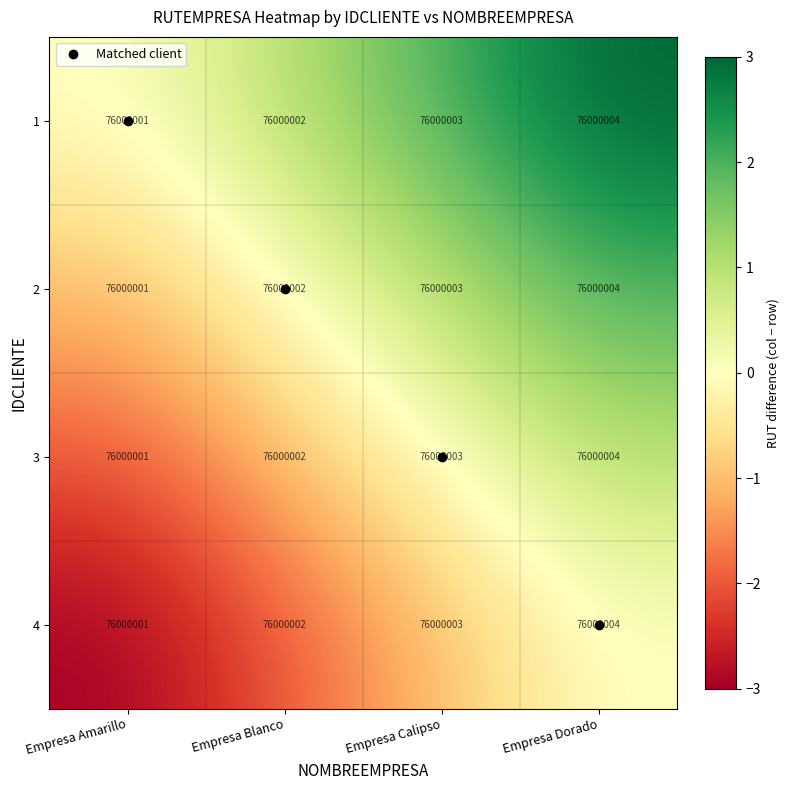

Reading left to right, extract all data points from this chart.

1: Empresa Amarillo=76000001	Empresa Blanco=76000002	Empresa Calipso=76000003	Empresa Dorado=76000004
2: Empresa Amarillo=76000001	Empresa Blanco=76000002	Empresa Calipso=76000003	Empresa Dorado=76000004
3: Empresa Amarillo=76000001	Empresa Blanco=76000002	Empresa Calipso=76000003	Empresa Dorado=76000004
4: Empresa Amarillo=76000001	Empresa Blanco=76000002	Empresa Calipso=76000003	Empresa Dorado=76000004